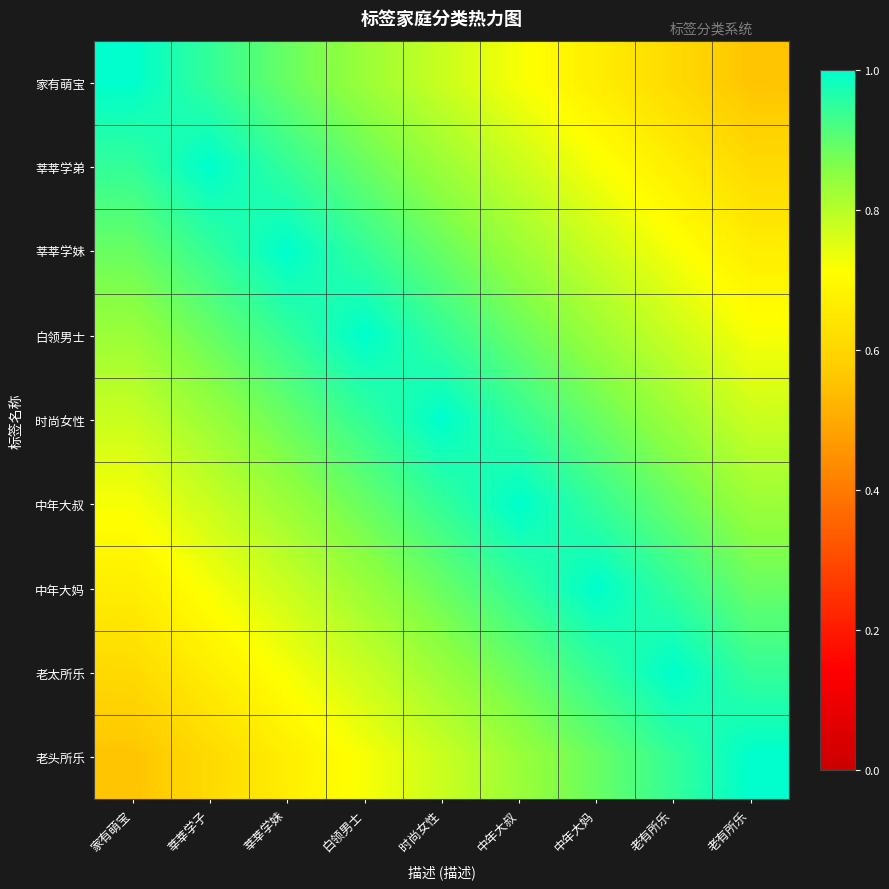

What is the spread (max minus min) of values at 白领男士?

0.3